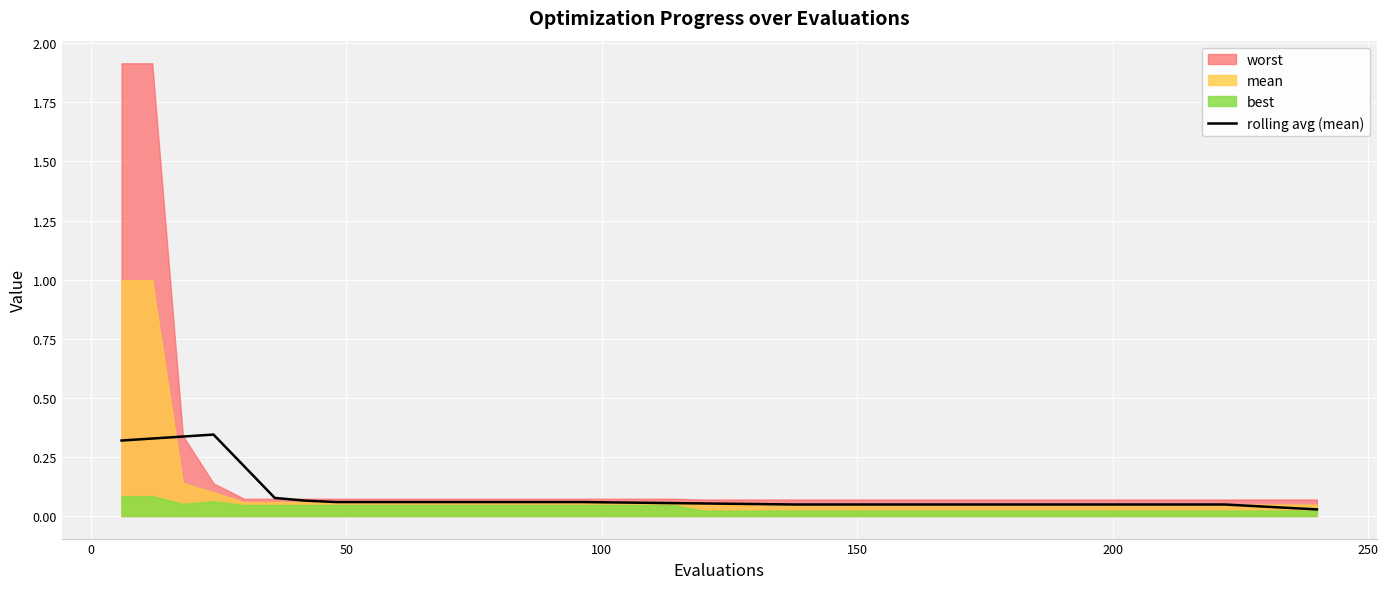

How many interior local peaks (higher than both neighbors) does the data have?

1